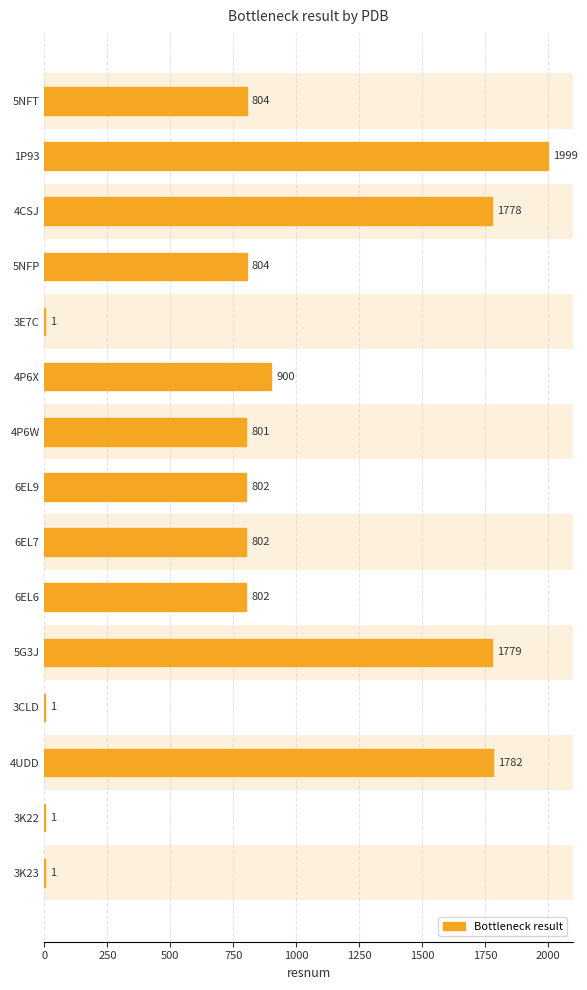

The chart shows a value of 1 at 3K22. True or false?

True